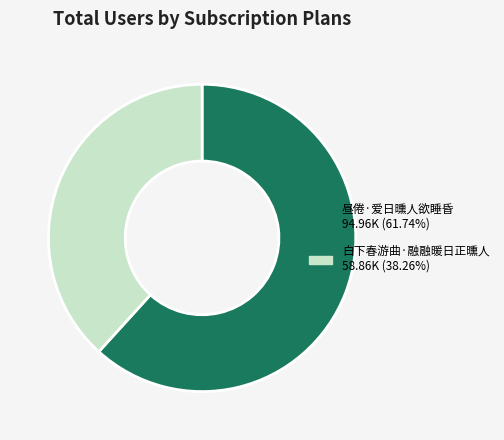

What is the ratio of the value at 昼倦·爱日曛人欲睡昏 to the value at 白下春游曲·融融暖日正曛人?

1.6